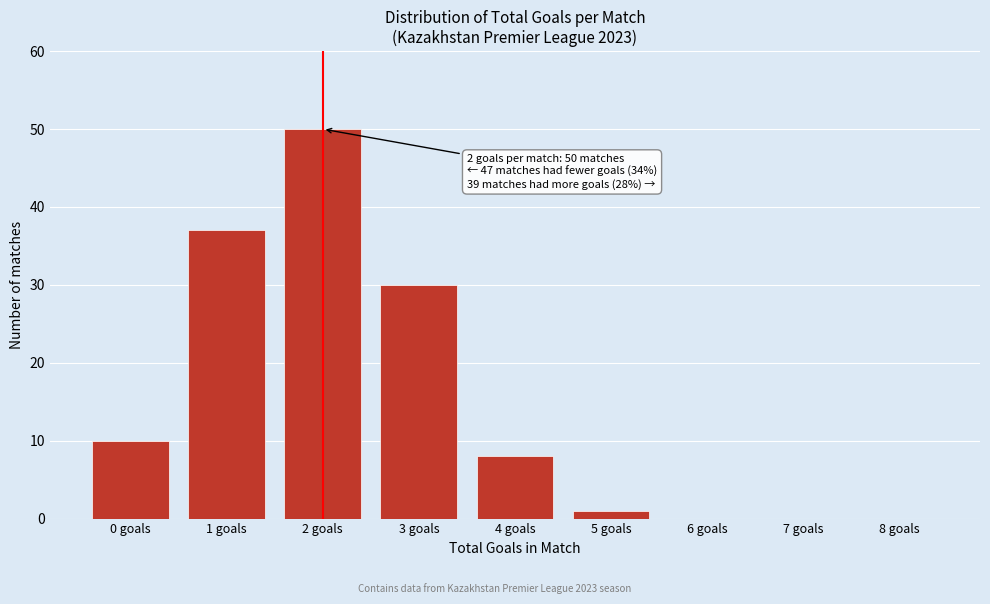

Reading left to right, transcribe all the data shown in this chart.

0 goals=10	1 goals=37	2 goals=50	3 goals=30	4 goals=8	5 goals=1	6 goals=0	7 goals=0	8 goals=0